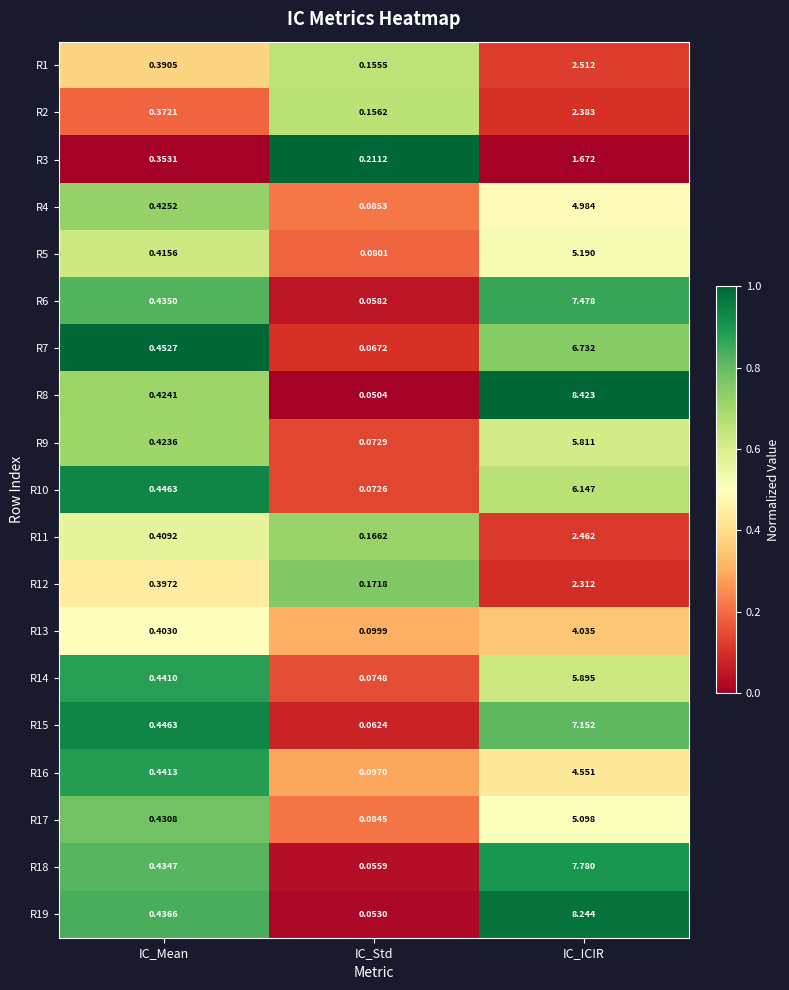

Which category has the highest value in the R8 series?

IC_ICIR